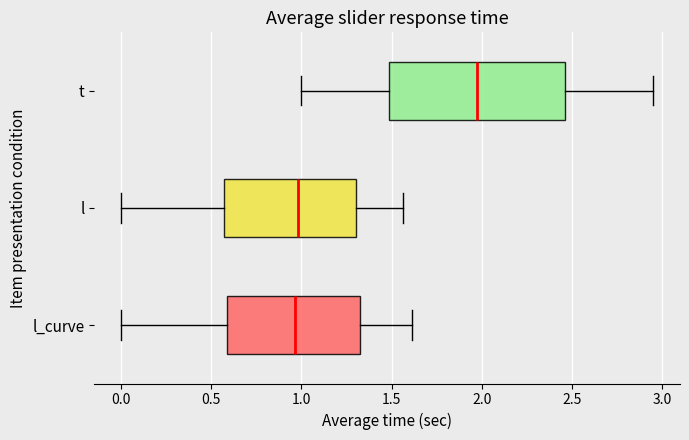

Reading bottom to top, read every box against the x-axis: the position of its median line, the range the box covers, and the ends of its whiskers. The values are not printed on the chart, so give them approximately, as read against the axis.

l_curve: median 0.95, box 0.60 to 1.30, whiskers 0.00 to 1.60
l: median 1.00, box 0.55 to 1.30, whiskers 0.00 to 1.55
t: median 2.00, box 1.50 to 2.45, whiskers 1.00 to 2.95